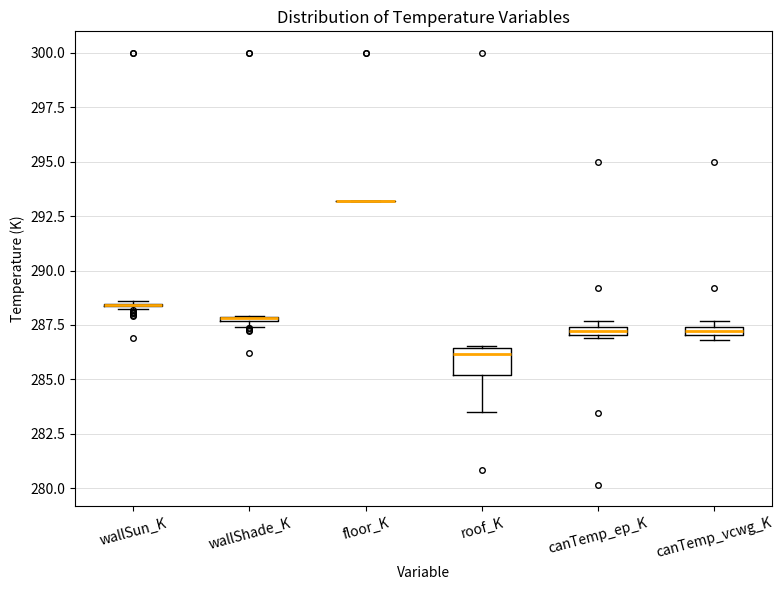

Comparing the boxes themselves (not the whiskers), which one is the tallest?

roof_K